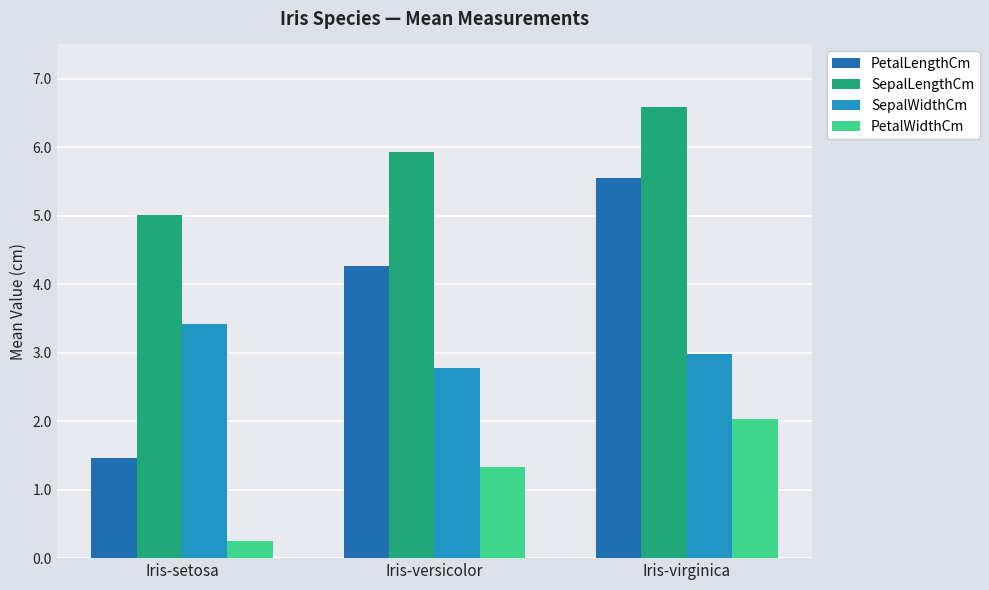

Is the value of PetalWidthCm at Iris-virginica greater than the value of SepalLengthCm at Iris-versicolor?

No